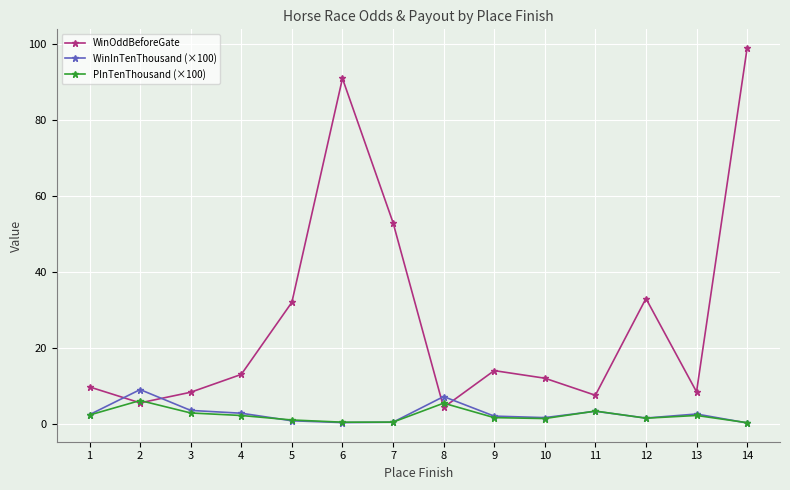

Does the chart display data point markers on the line(s)?

Yes